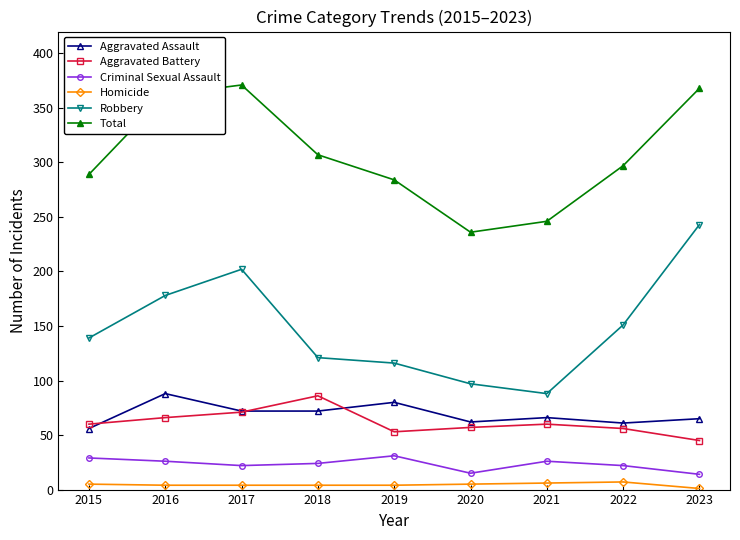

In Total, how many points are lower than both neighbors (excluding endpoints)?

1